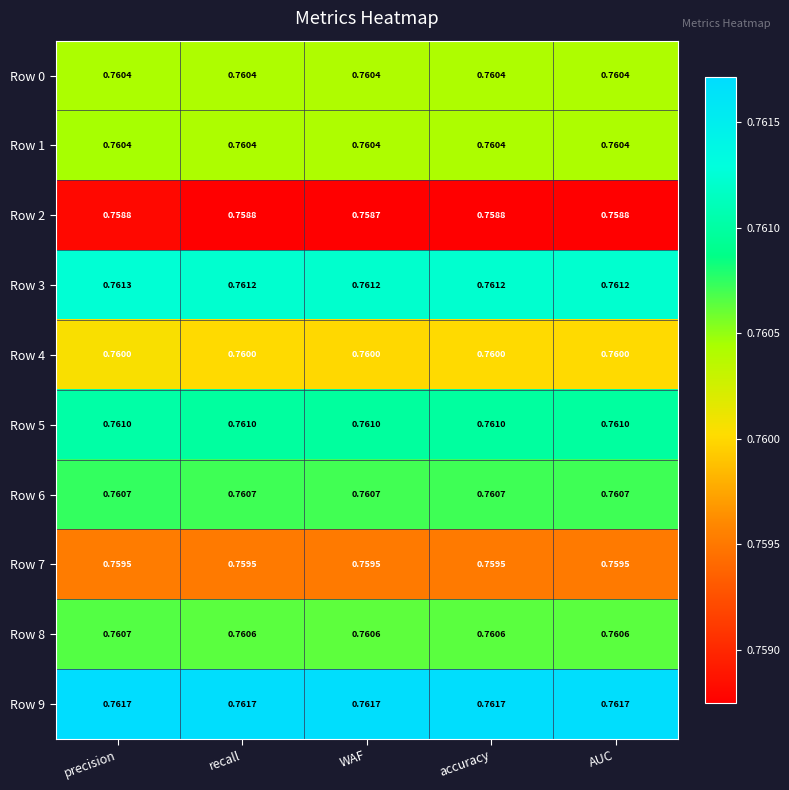

At which category does the chart reach its minimum across all series?

WAF